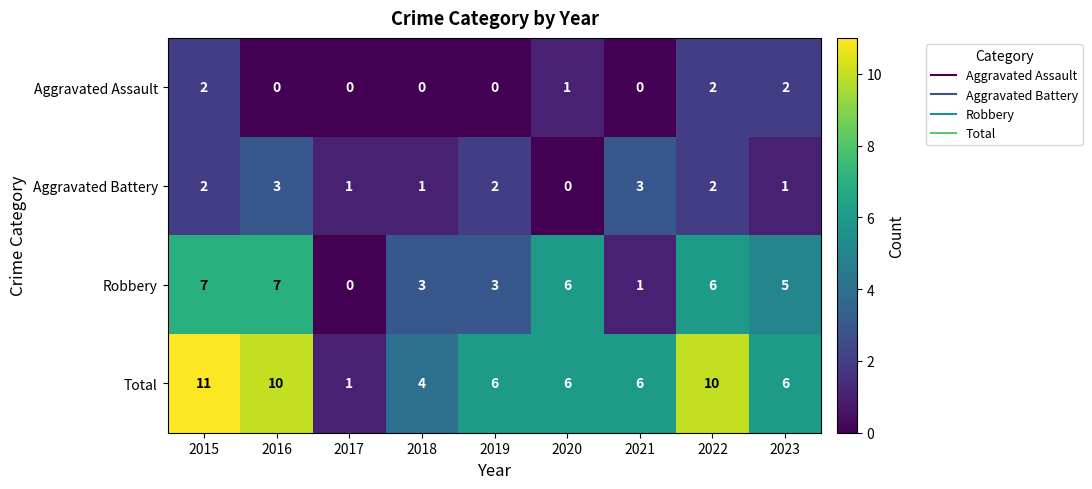

What is the difference between the second highest and second lowest values in the Total series?

6